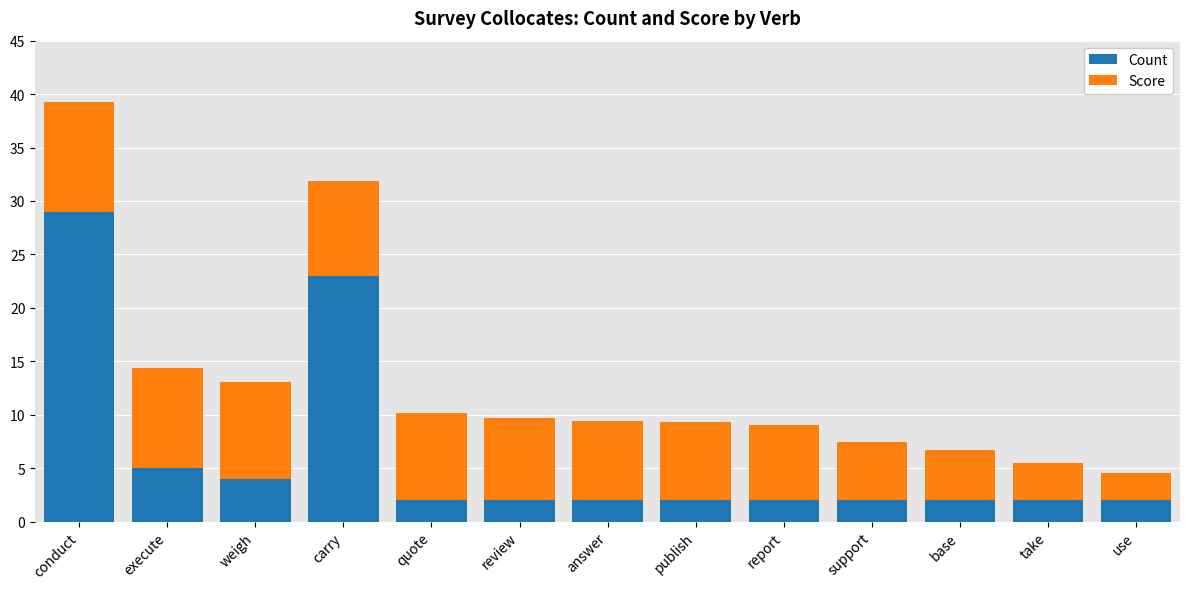

The value of Count at report is 3.4. True or false?

False